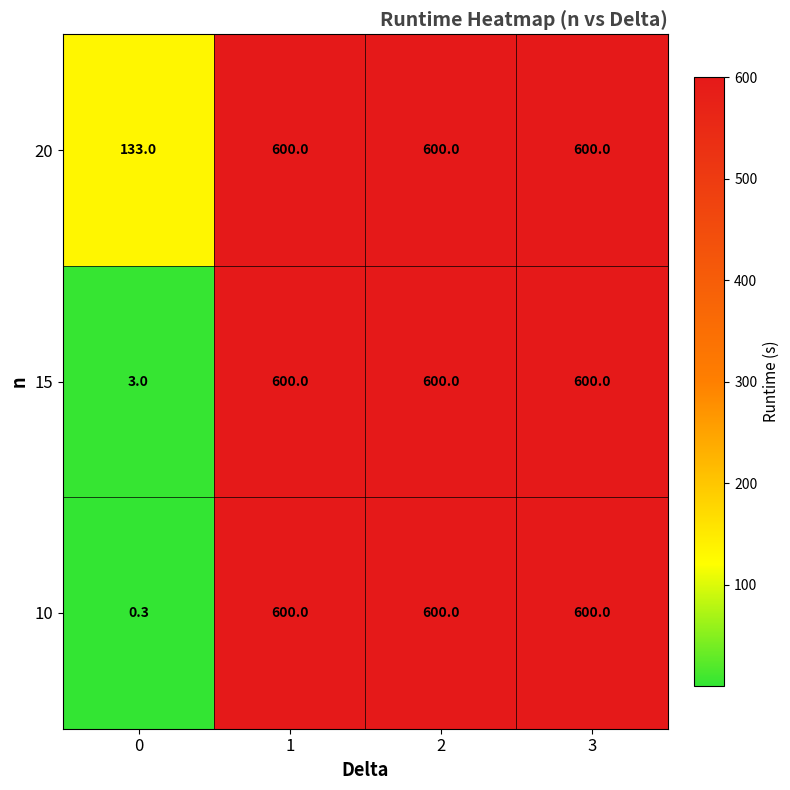

What is the total value across all series at 1?

1800.0